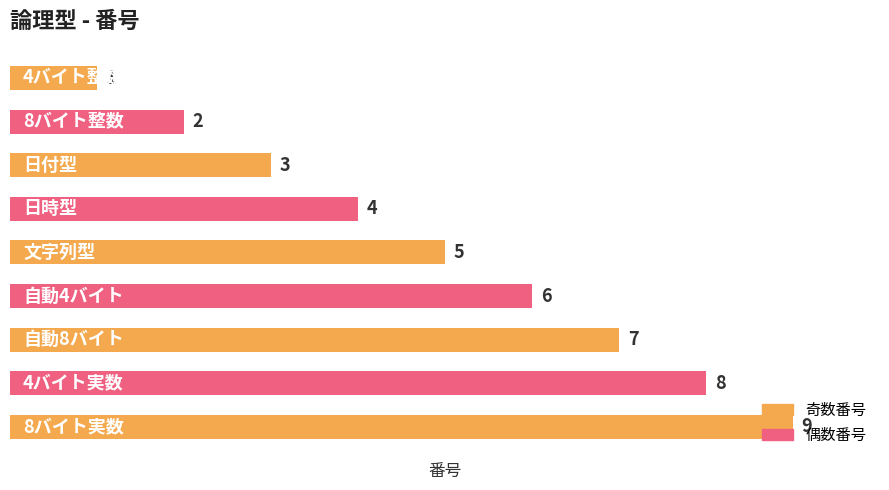

How many data points does each series have?

9